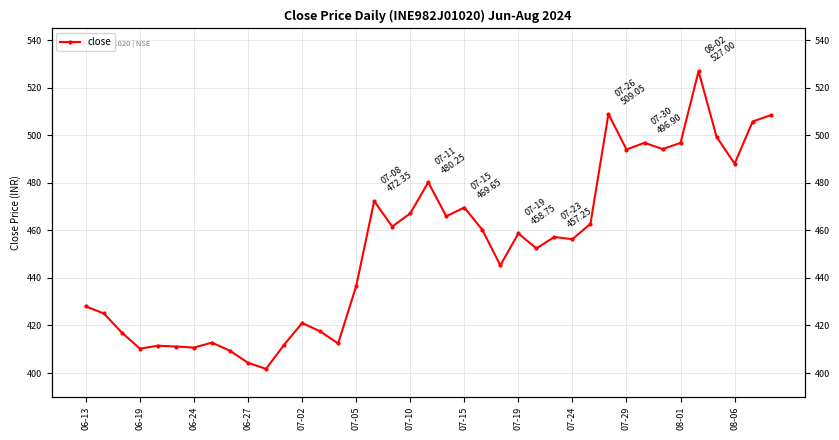

How many interior local valleys (lower than both neighbors) does the data have?

12